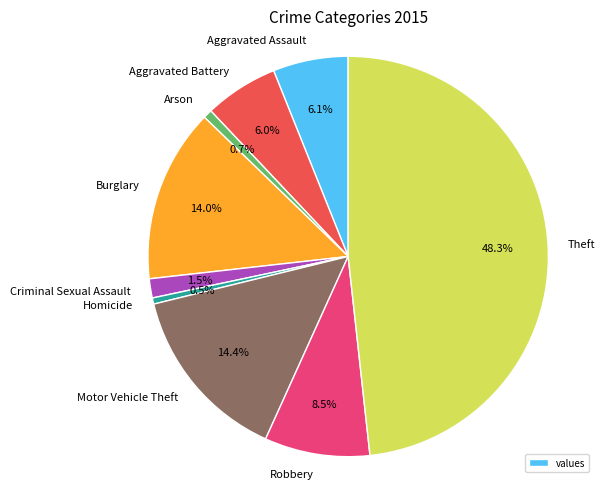

True or false: Aggravated Assault accounts for 1% of the total.

False